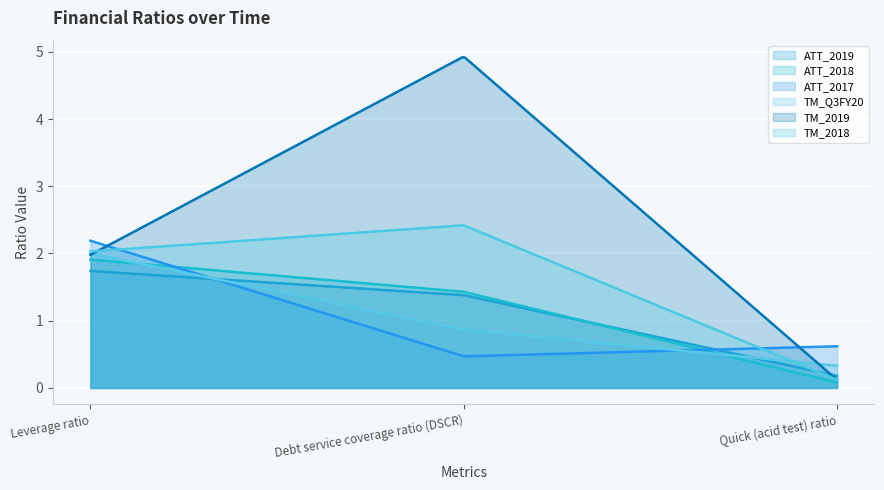

What are all the series names shown in the legend?

ATT_2019, ATT_2018, ATT_2017, TM_Q3FY20, TM_2019, TM_2018